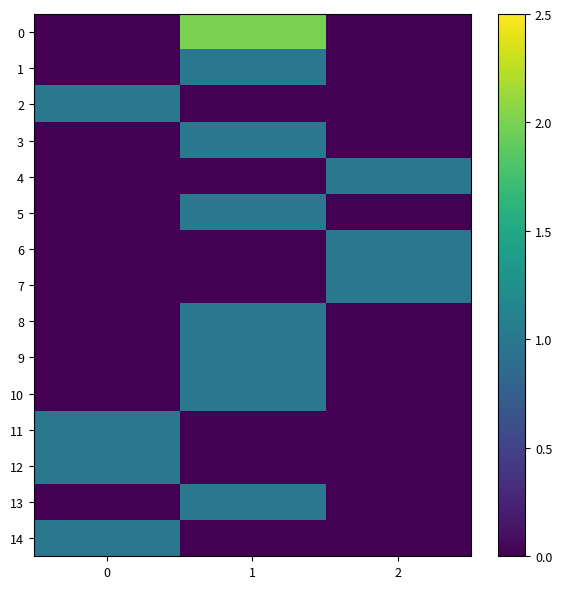

Which label corresponds to the largest value in the chart?

1